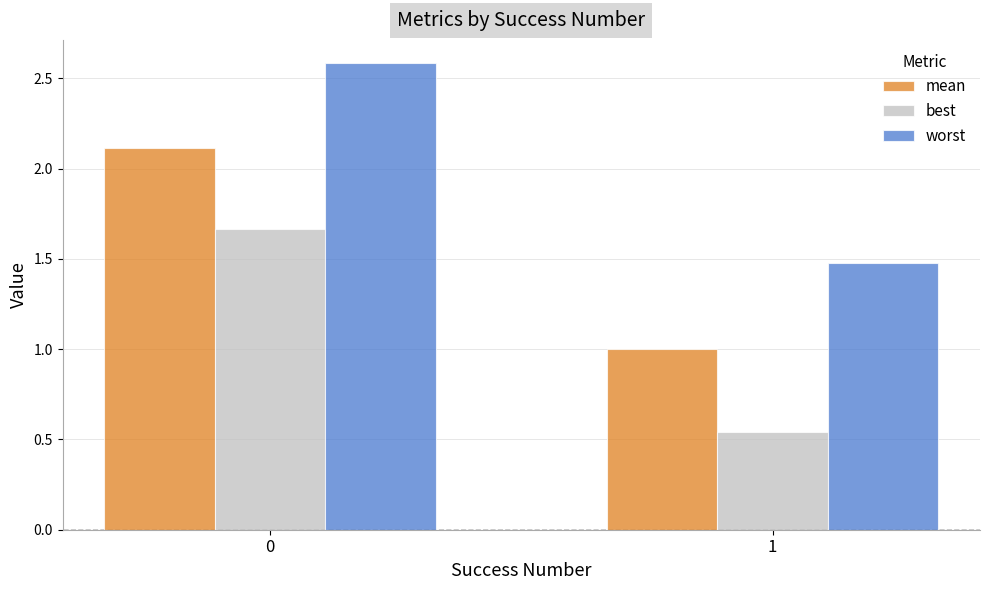

At 0, list the series in order from smallest to largest.

best, mean, worst